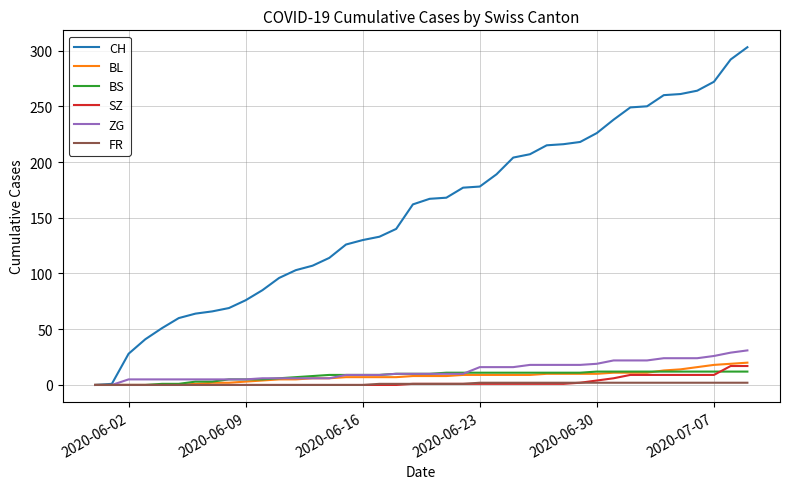

Which series has the widest spread of values?

CH